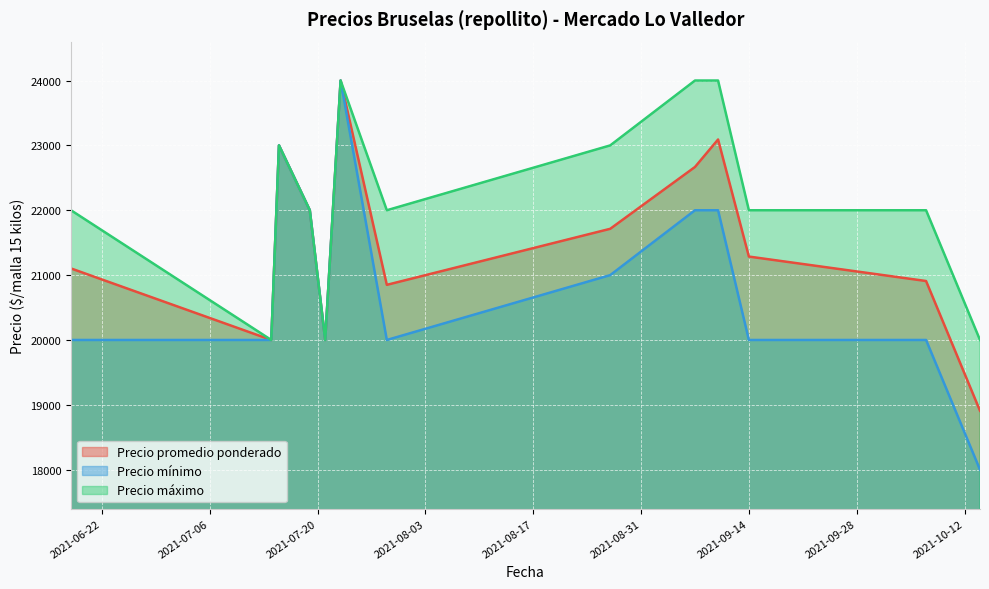

Where is Precio promedio ponderado nearest to the value 21454?

2021-09-14